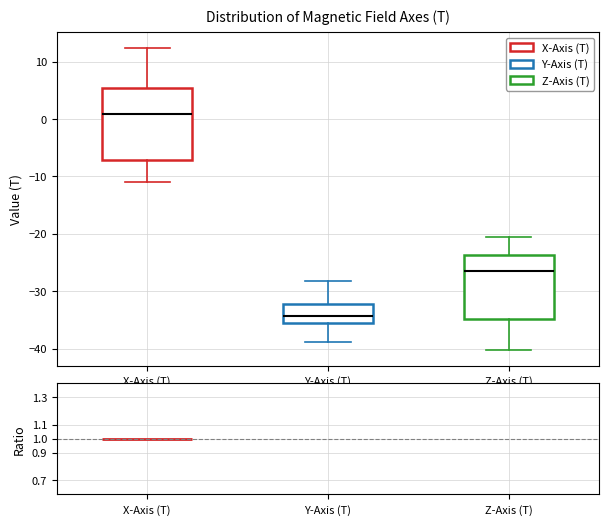

Reading left to right, transcribe this box plot: for each box, give where its median line is, the range the box spans, and where its two whiskers end, as read against the y-axis. The values are not printed on the chart, so give them approximately, as read against the axis.

X-Axis (T): median 1, box -7 to 5, whiskers -11 to 12
Y-Axis (T): median -34, box -35 to -32, whiskers -39 to -28
Z-Axis (T): median -27, box -35 to -24, whiskers -40 to -21